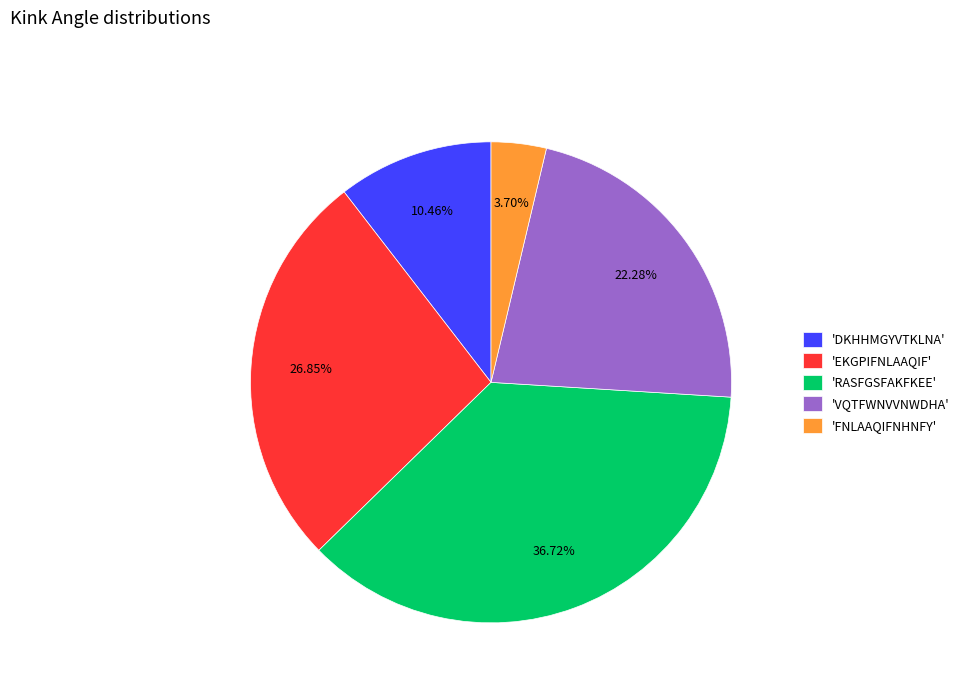

Which slice is the largest?

'RASFGSFAKFKEE'